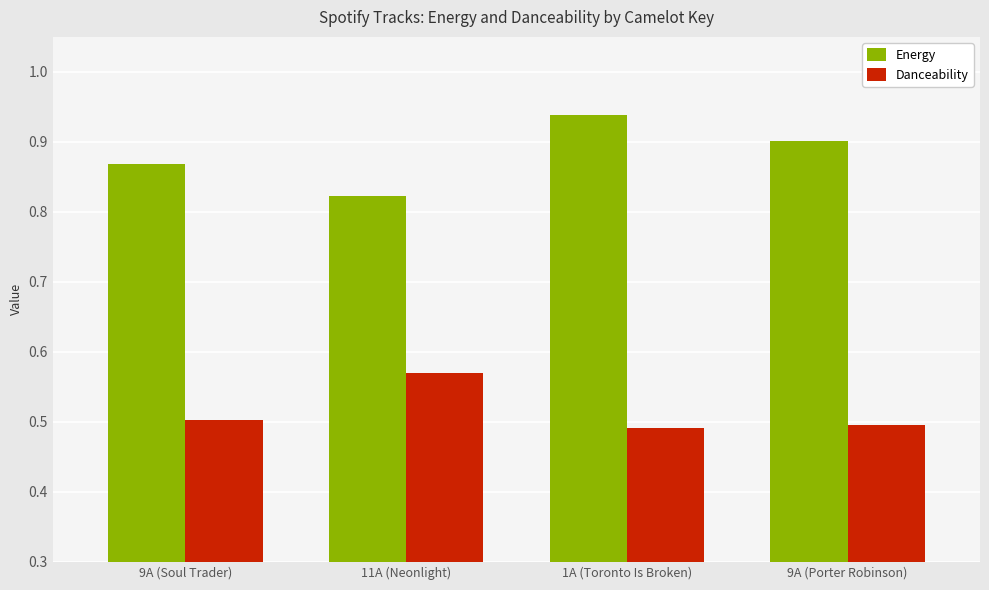

What is the sum of the Energy values at 9A (Soul Trader) and 9A (Porter Robinson)?

1.8